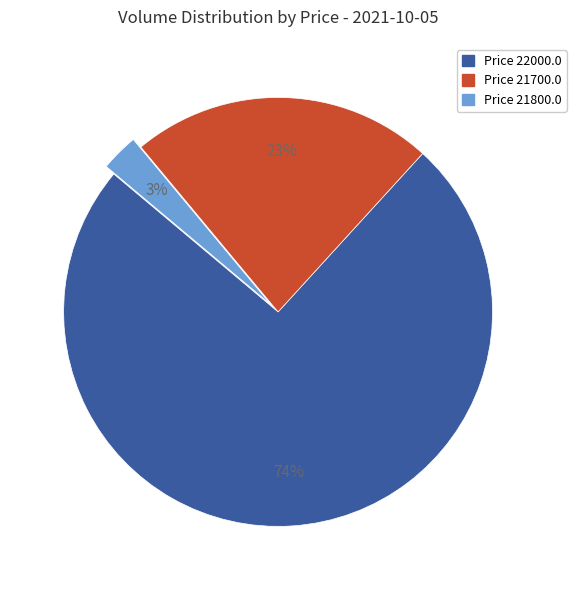

To the nearest percent, what is the difference between the largest and smallest slice percentages?

71%